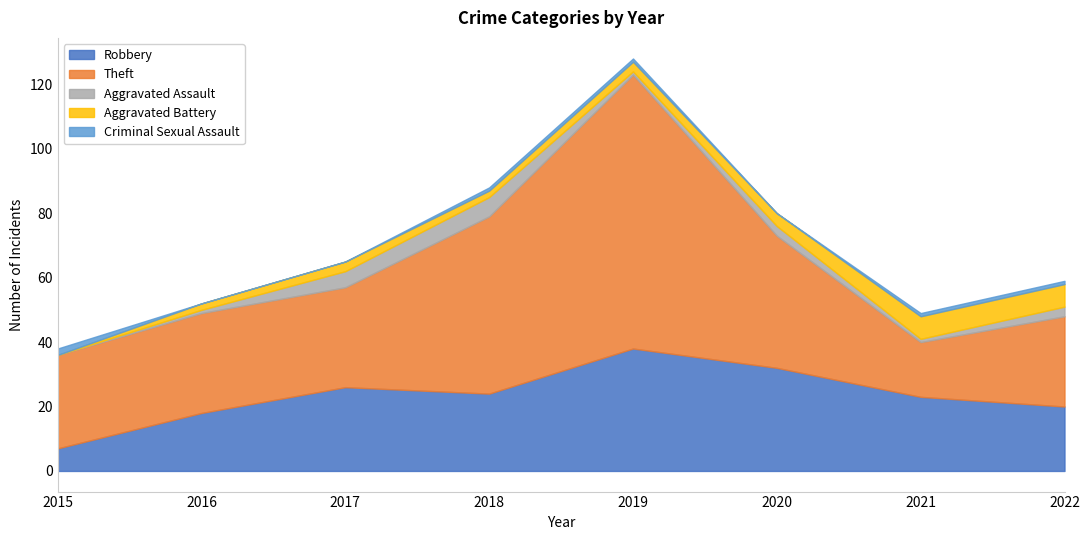

True or false: Criminal Sexual Assault has more than 0 points higher than both neighbors.

False